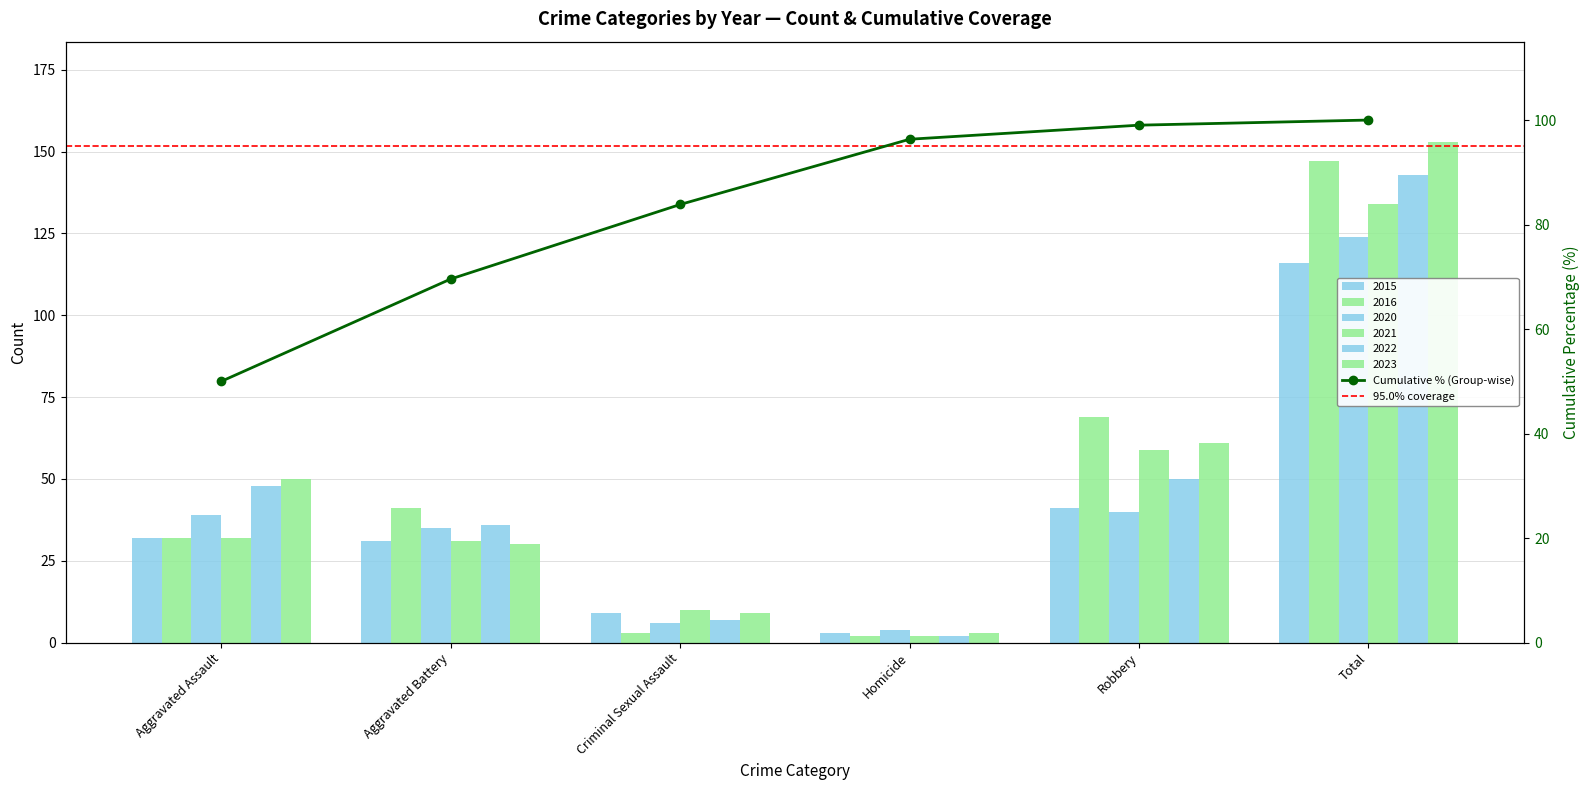

How many values in the 2016 series exceed 41?

2